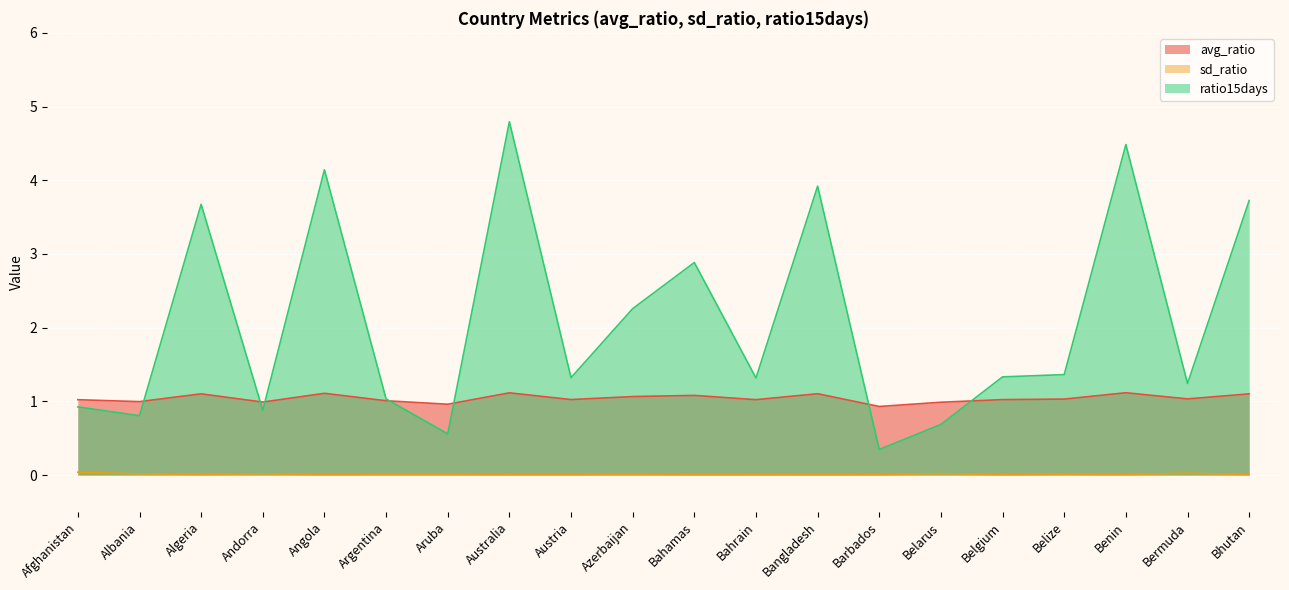

Where is the first local minimum for ratio15days?

Albania